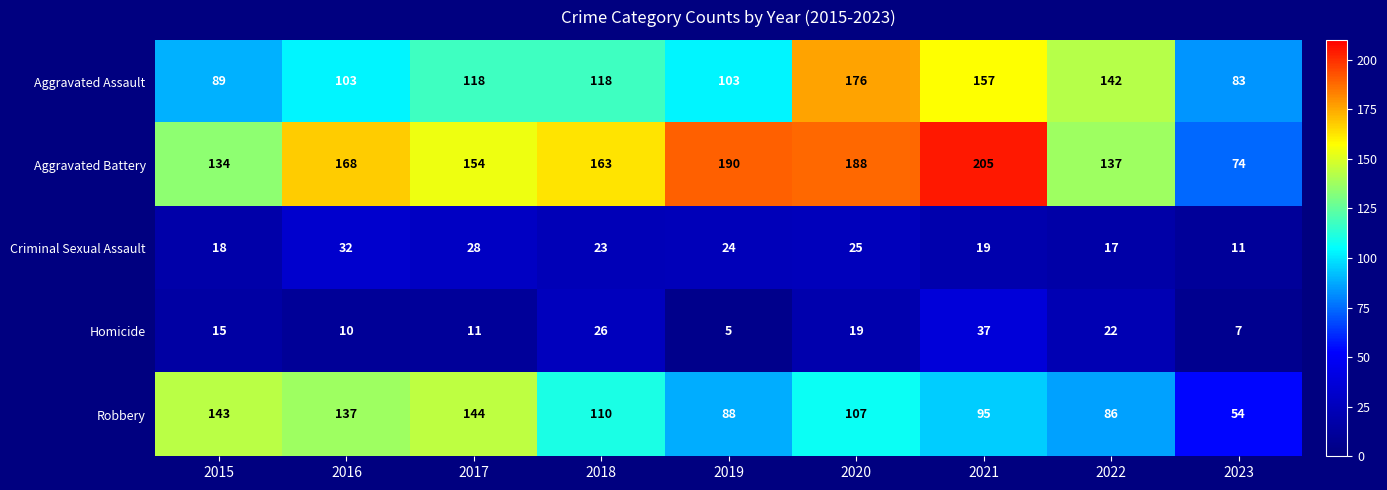

Which label corresponds to the largest value in the chart?

2021